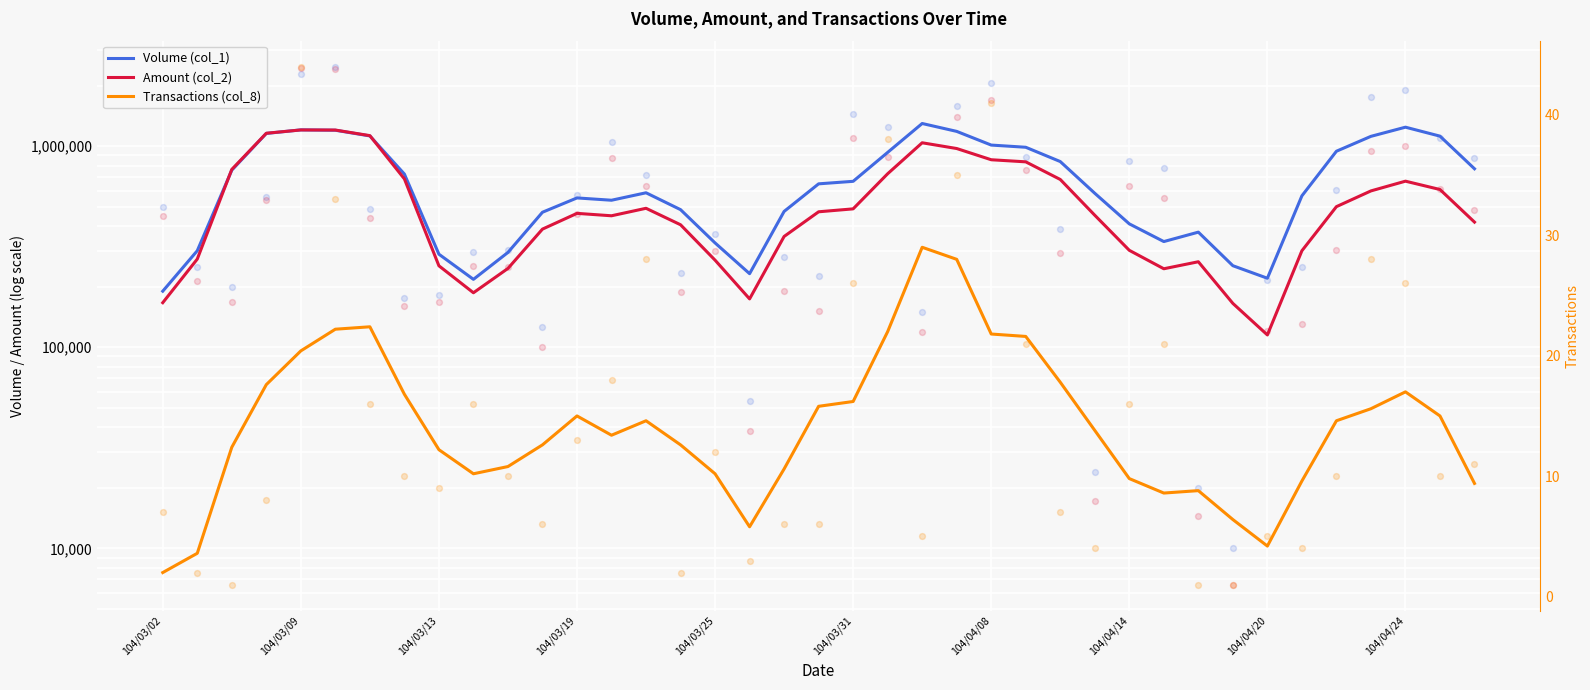

What are all the series names shown in the legend?

Volume (col_1), Amount (col_2), Transactions (col_8)